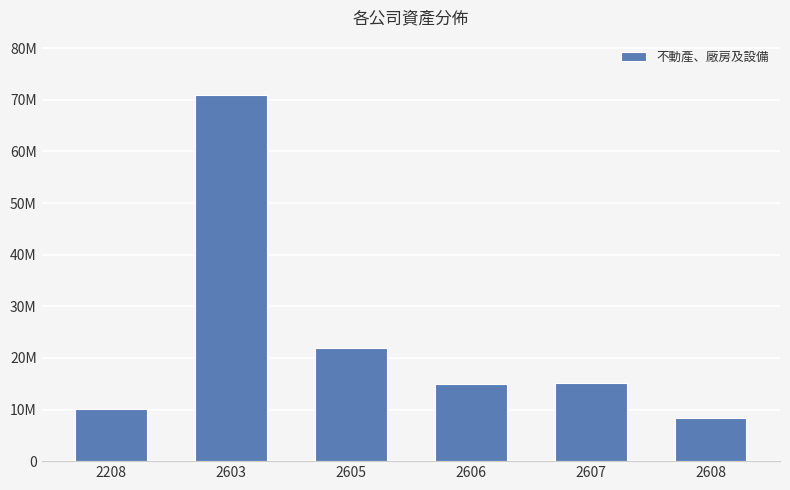

Which label corresponds to the smallest value in the chart?

2608